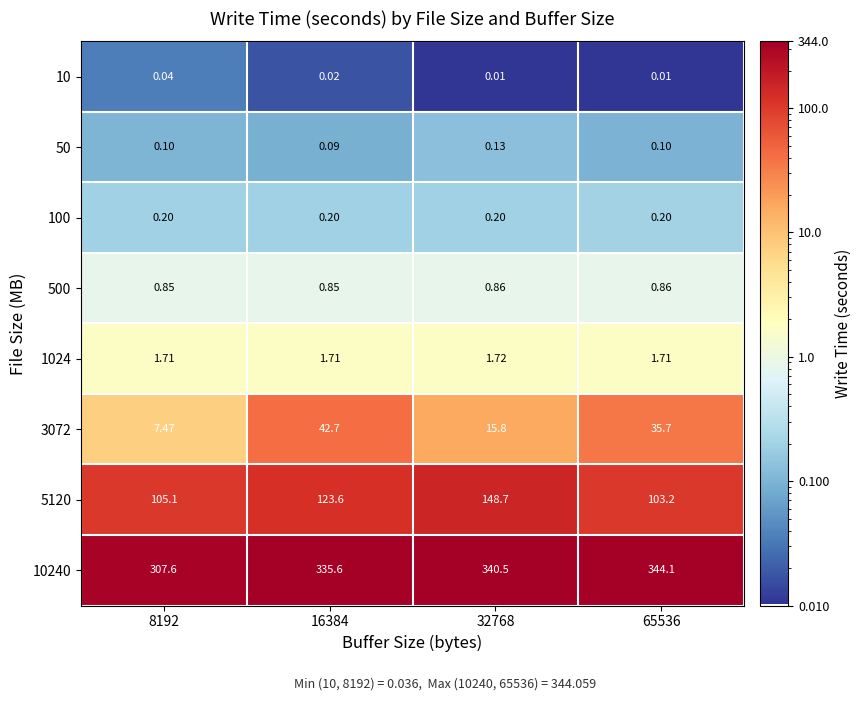

Is the value of 100 at 8192 greater than the value of 10240 at 65536?

No